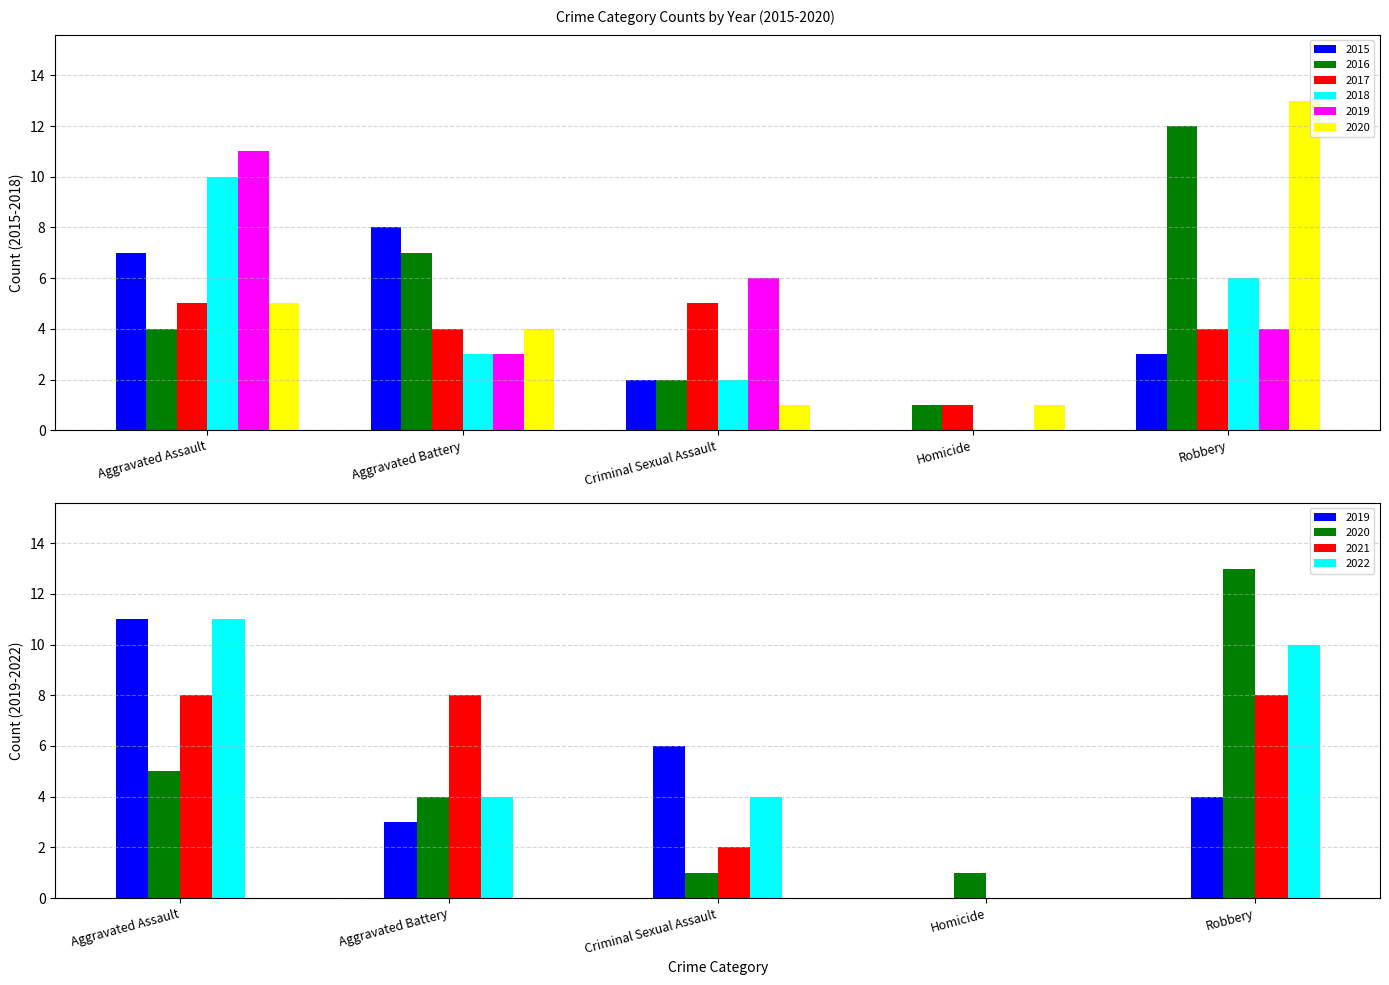

Are the bars grouped side by side (vs. stacked)?

Yes